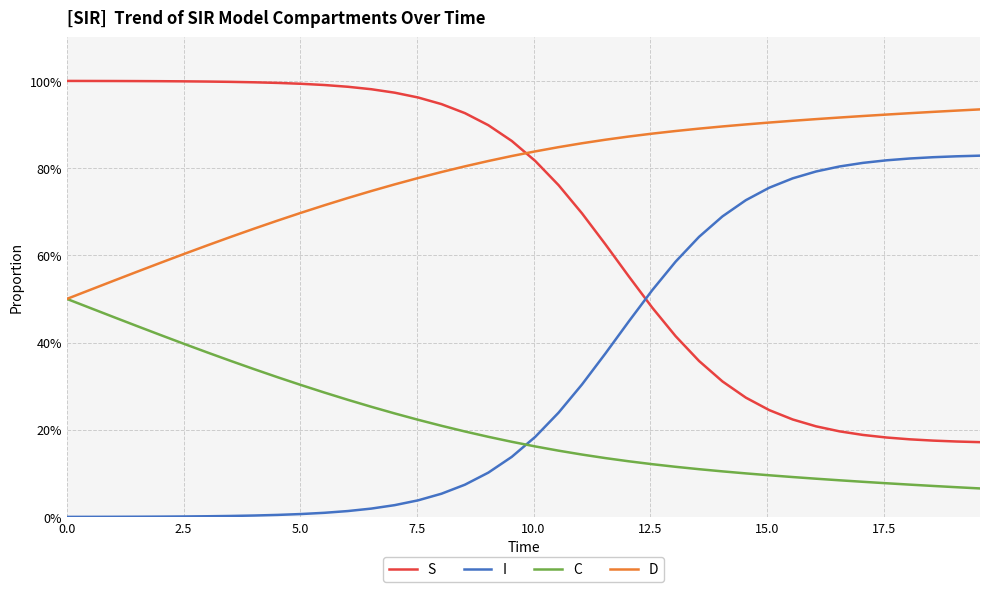

True or false: C and S intersect in this chart.

False